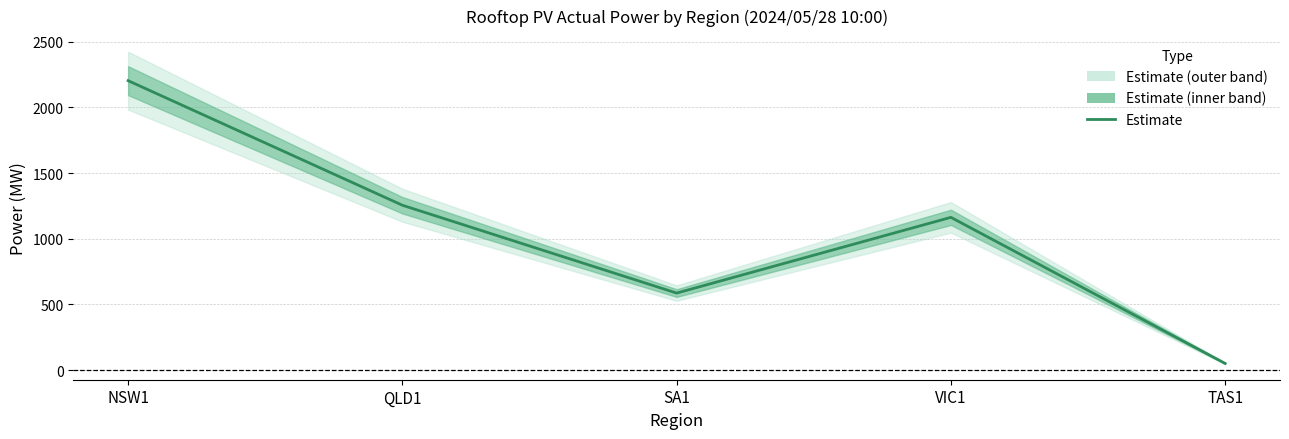

What is the value of the 5th point from the left?

50.1